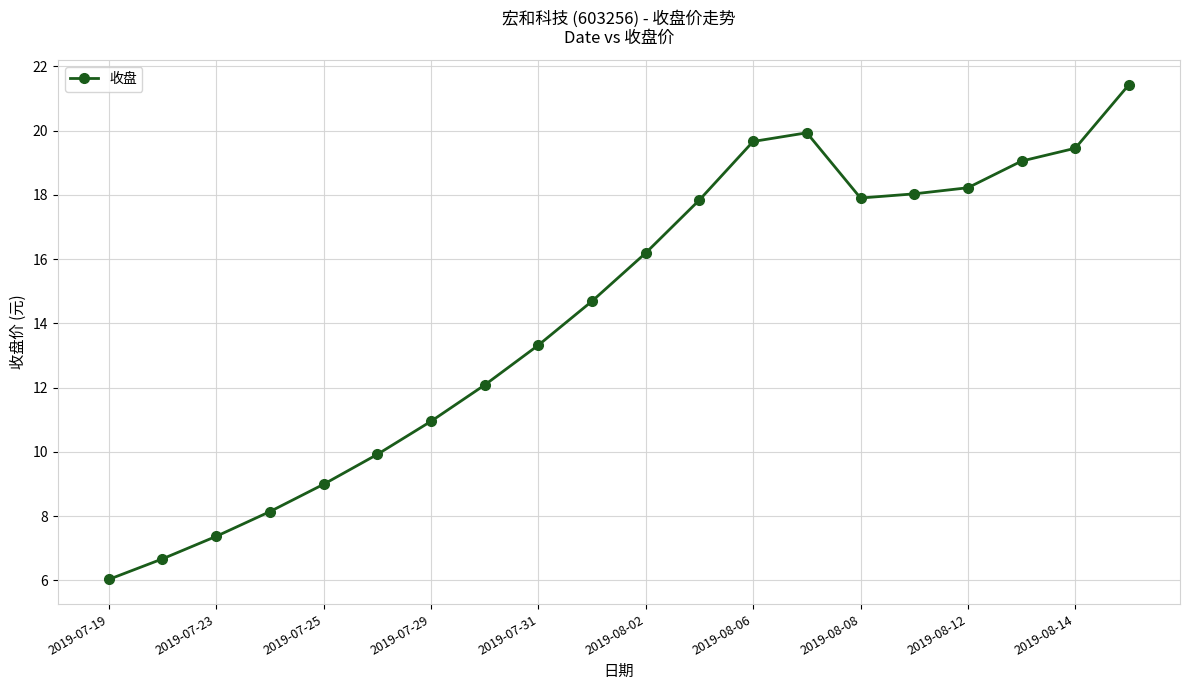

What is the value of the 20th point from the left?

21.4